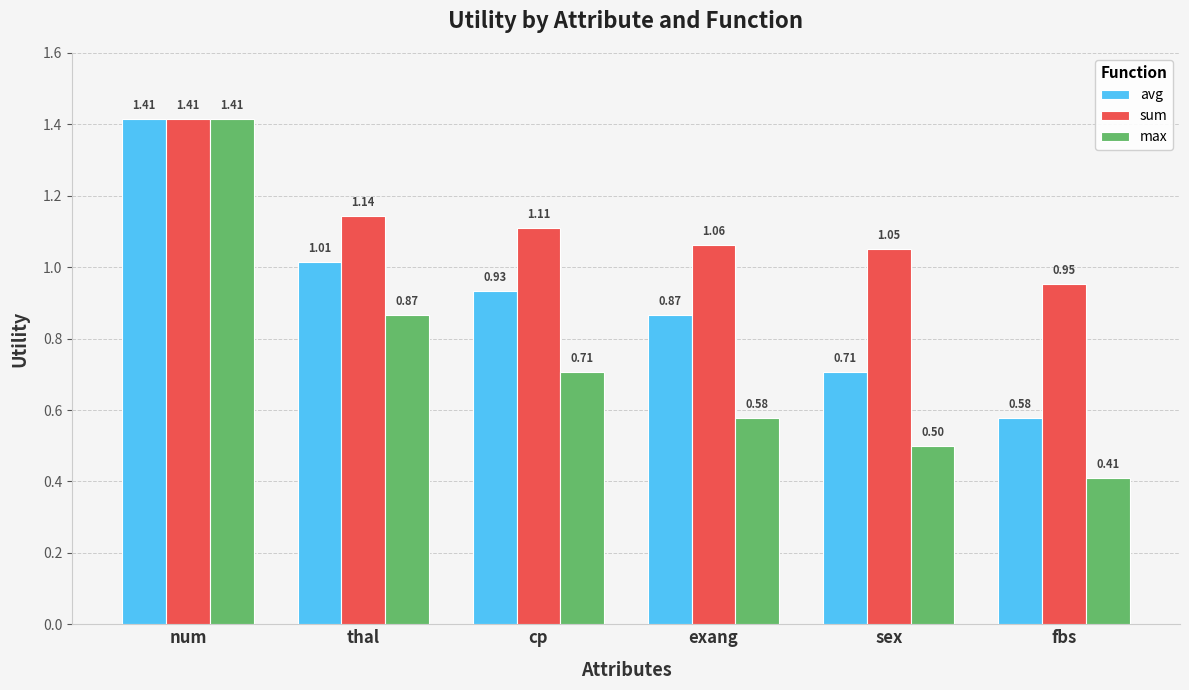

Which series has the widest spread of values?

max